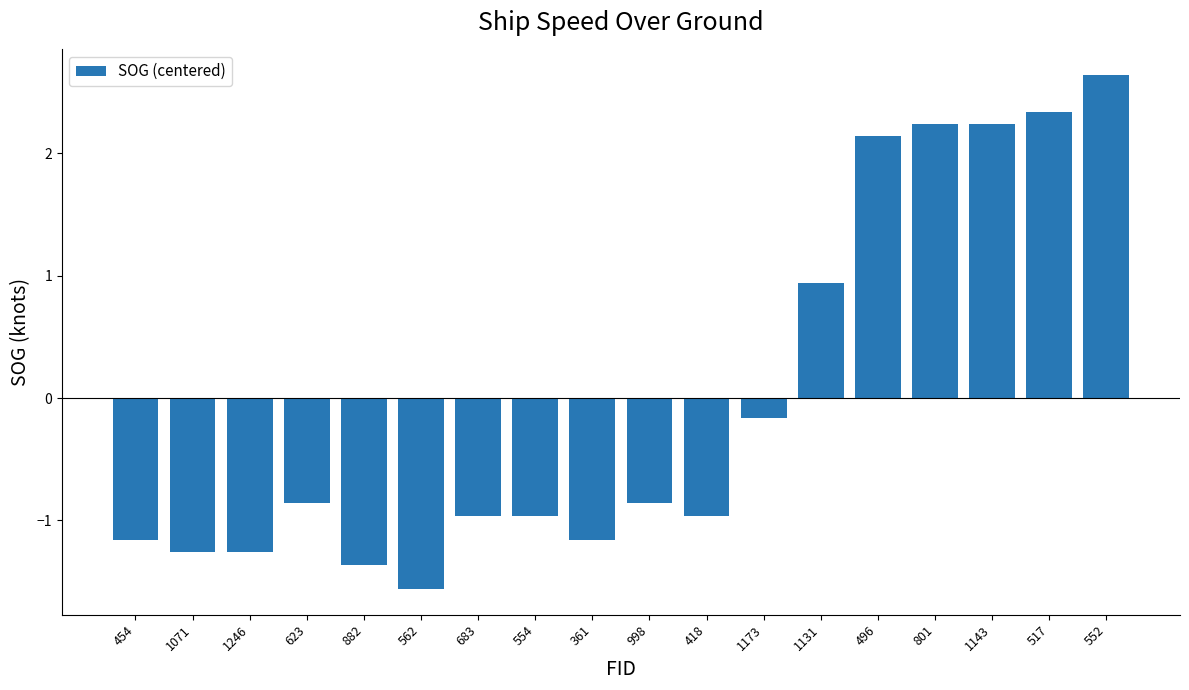

Reading right to left, transcribe all the data shown in this chart.

552=2.6	517=2.3	1143=2.2	801=2.2	496=2.1	1131=0.9	1173=-0.2	418=-1.0	998=-0.9	361=-1.2	554=-1.0	683=-1.0	562=-1.6	882=-1.4	623=-0.9	1246=-1.3	1071=-1.3	454=-1.2